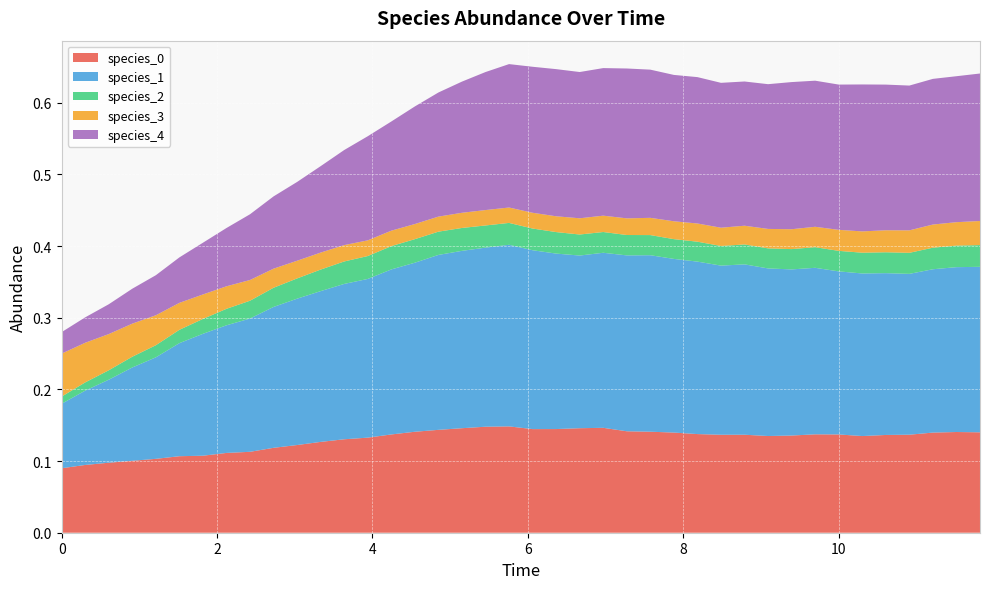

Reading left to right, extract all data points from this chart.

species_0: 0.0=0.1	0.30303030303030304=0.1	0.6060606060606061=0.1	0.9090909090909092=0.1	1.2121212121212122=0.1	1.5151515151515151=0.1	1.8181818181818183=0.1	2.121212121212121=0.1	2.4242424242424243=0.1	2.7272727272727275=0.1	3.0303030303030303=0.1	3.3333333333333335=0.1	3.6363636363636367=0.1	3.9393939393939394=0.1	4.242424242424242=0.1	4.545454545454546=0.1	4.848484848484849=0.1	5.151515151515151=0.1	5.454545454545455=0.1	5.757575757575758=0.1	6.0606060606060606=0.1	6.363636363636364=0.1	6.666666666666667=0.1	6.96969696969697=0.1	7.272727272727273=0.1	7.575757575757576=0.1	7.878787878787879=0.1	8.181818181818182=0.1	8.484848484848484=0.1	8.787878787878789=0.1	9.090909090909092=0.1	9.393939393939394=0.1	9.696969696969697=0.1	10.0=0.1	10.303030303030303=0.1	10.606060606060606=0.1	10.90909090909091=0.1	11.212121212121213=0.1	11.515151515151516=0.1	11.818181818181818=0.1
species_1: 0.0=0.1	0.30303030303030304=0.1	0.6060606060606061=0.1	0.9090909090909092=0.1	1.2121212121212122=0.1	1.5151515151515151=0.2	1.8181818181818183=0.2	2.121212121212121=0.2	2.4242424242424243=0.2	2.7272727272727275=0.2	3.0303030303030303=0.2	3.3333333333333335=0.2	3.6363636363636367=0.2	3.9393939393939394=0.2	4.242424242424242=0.2	4.545454545454546=0.2	4.848484848484849=0.2	5.151515151515151=0.2	5.454545454545455=0.2	5.757575757575758=0.3	6.0606060606060606=0.2	6.363636363636364=0.2	6.666666666666667=0.2	6.96969696969697=0.2	7.272727272727273=0.2	7.575757575757576=0.2	7.878787878787879=0.2	8.181818181818182=0.2	8.484848484848484=0.2	8.787878787878789=0.2	9.090909090909092=0.2	9.393939393939394=0.2	9.696969696969697=0.2	10.0=0.2	10.303030303030303=0.2	10.606060606060606=0.2	10.90909090909091=0.2	11.212121212121213=0.2	11.515151515151516=0.2	11.818181818181818=0.2
species_2: 0.0=0.0	0.30303030303030304=0.0	0.6060606060606061=0.0	0.9090909090909092=0.0	1.2121212121212122=0.0	1.5151515151515151=0.0	1.8181818181818183=0.0	2.121212121212121=0.0	2.4242424242424243=0.0	2.7272727272727275=0.0	3.0303030303030303=0.0	3.3333333333333335=0.0	3.6363636363636367=0.0	3.9393939393939394=0.0	4.242424242424242=0.0	4.545454545454546=0.0	4.848484848484849=0.0	5.151515151515151=0.0	5.454545454545455=0.0	5.757575757575758=0.0	6.0606060606060606=0.0	6.363636363636364=0.0	6.666666666666667=0.0	6.96969696969697=0.0	7.272727272727273=0.0	7.575757575757576=0.0	7.878787878787879=0.0	8.181818181818182=0.0	8.484848484848484=0.0	8.787878787878789=0.0	9.090909090909092=0.0	9.393939393939394=0.0	9.696969696969697=0.0	10.0=0.0	10.303030303030303=0.0	10.606060606060606=0.0	10.90909090909091=0.0	11.212121212121213=0.0	11.515151515151516=0.0	11.818181818181818=0.0
species_3: 0.0=0.1	0.30303030303030304=0.1	0.6060606060606061=0.1	0.9090909090909092=0.0	1.2121212121212122=0.0	1.5151515151515151=0.0	1.8181818181818183=0.0	2.121212121212121=0.0	2.4242424242424243=0.0	2.7272727272727275=0.0	3.0303030303030303=0.0	3.3333333333333335=0.0	3.6363636363636367=0.0	3.9393939393939394=0.0	4.242424242424242=0.0	4.545454545454546=0.0	4.848484848484849=0.0	5.151515151515151=0.0	5.454545454545455=0.0	5.757575757575758=0.0	6.0606060606060606=0.0	6.363636363636364=0.0	6.666666666666667=0.0	6.96969696969697=0.0	7.272727272727273=0.0	7.575757575757576=0.0	7.878787878787879=0.0	8.181818181818182=0.0	8.484848484848484=0.0	8.787878787878789=0.0	9.090909090909092=0.0	9.393939393939394=0.0	9.696969696969697=0.0	10.0=0.0	10.303030303030303=0.0	10.606060606060606=0.0	10.90909090909091=0.0	11.212121212121213=0.0	11.515151515151516=0.0	11.818181818181818=0.0
species_4: 0.0=0.0	0.30303030303030304=0.0	0.6060606060606061=0.0	0.9090909090909092=0.0	1.2121212121212122=0.1	1.5151515151515151=0.1	1.8181818181818183=0.1	2.121212121212121=0.1	2.4242424242424243=0.1	2.7272727272727275=0.1	3.0303030303030303=0.1	3.3333333333333335=0.1	3.6363636363636367=0.1	3.9393939393939394=0.1	4.242424242424242=0.2	4.545454545454546=0.2	4.848484848484849=0.2	5.151515151515151=0.2	5.454545454545455=0.2	5.757575757575758=0.2	6.0606060606060606=0.2	6.363636363636364=0.2	6.666666666666667=0.2	6.96969696969697=0.2	7.272727272727273=0.2	7.575757575757576=0.2	7.878787878787879=0.2	8.181818181818182=0.2	8.484848484848484=0.2	8.787878787878789=0.2	9.090909090909092=0.2	9.393939393939394=0.2	9.696969696969697=0.2	10.0=0.2	10.303030303030303=0.2	10.606060606060606=0.2	10.90909090909091=0.2	11.212121212121213=0.2	11.515151515151516=0.2	11.818181818181818=0.2